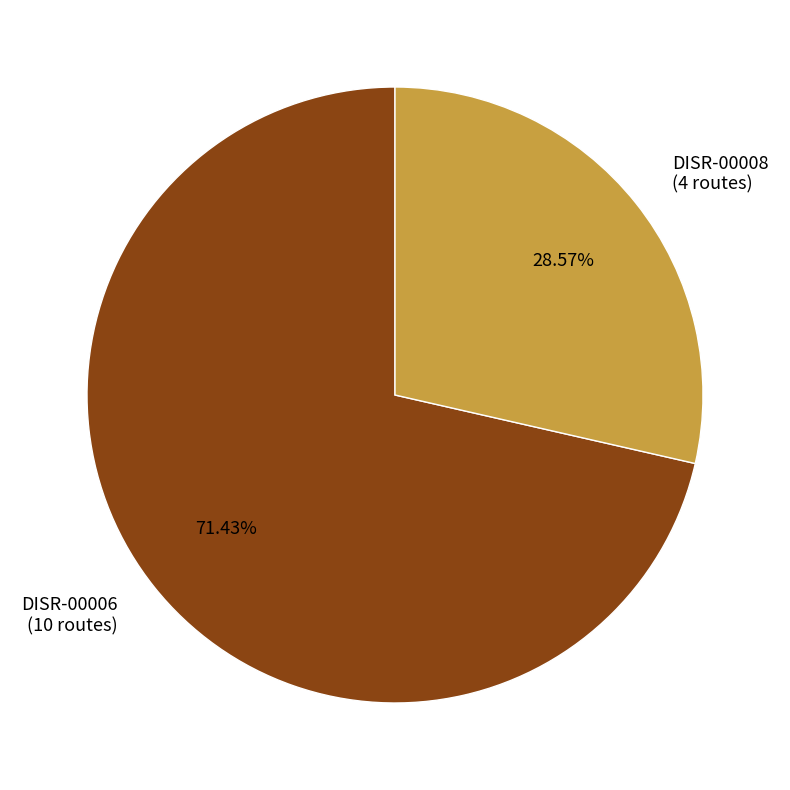

Is it true that DISR-00008 is 29% of the pie?

True